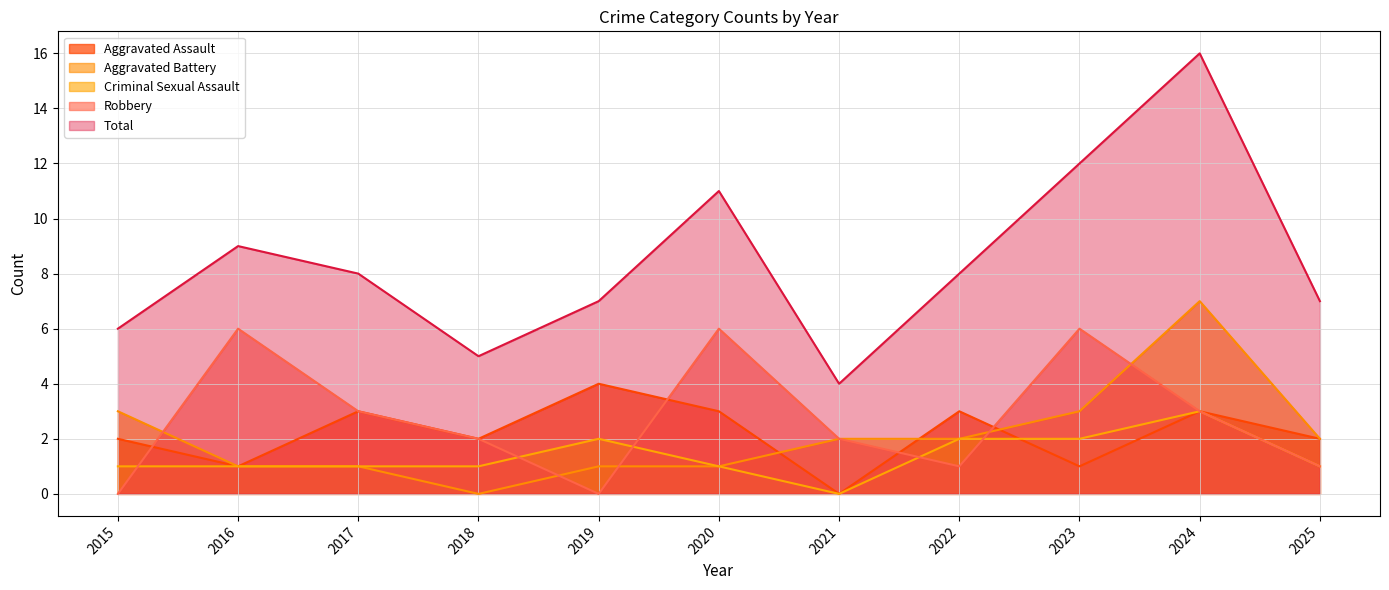

Which category has the highest value in the Aggravated Assault series?

2019